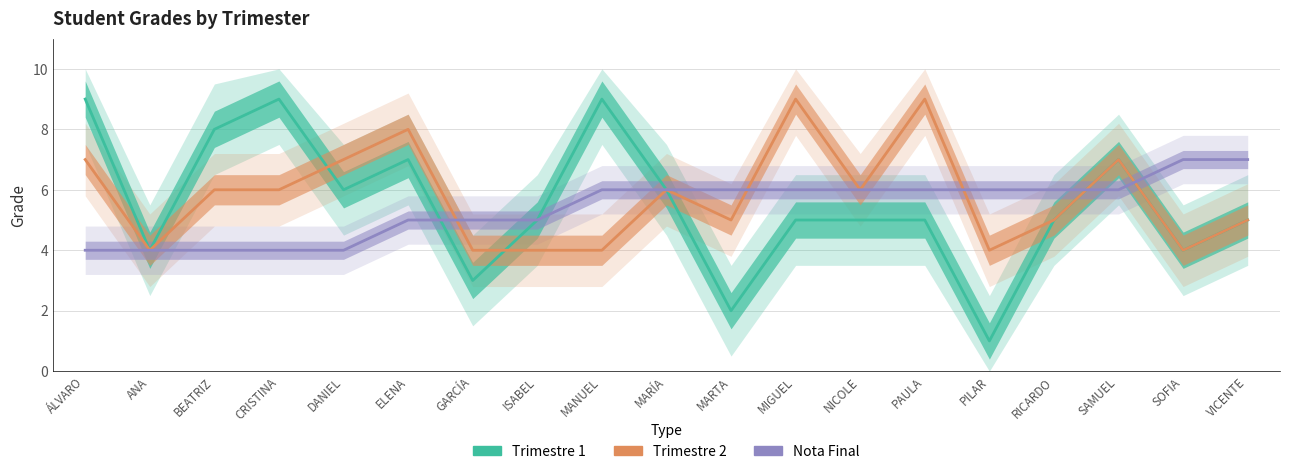

Reading right to left, what are all the values shown in this chart?

Trimestre 1: 5	4	7	5	1	5	5	5	2	6	9	5	3	7	6	9	8	4	9
Trimestre 2: 5	4	7	5	4	9	6	9	5	6	4	4	4	8	7	6	6	4	7
Nota Final: 7	7	6	6	6	6	6	6	6	6	6	5	5	5	4	4	4	4	4